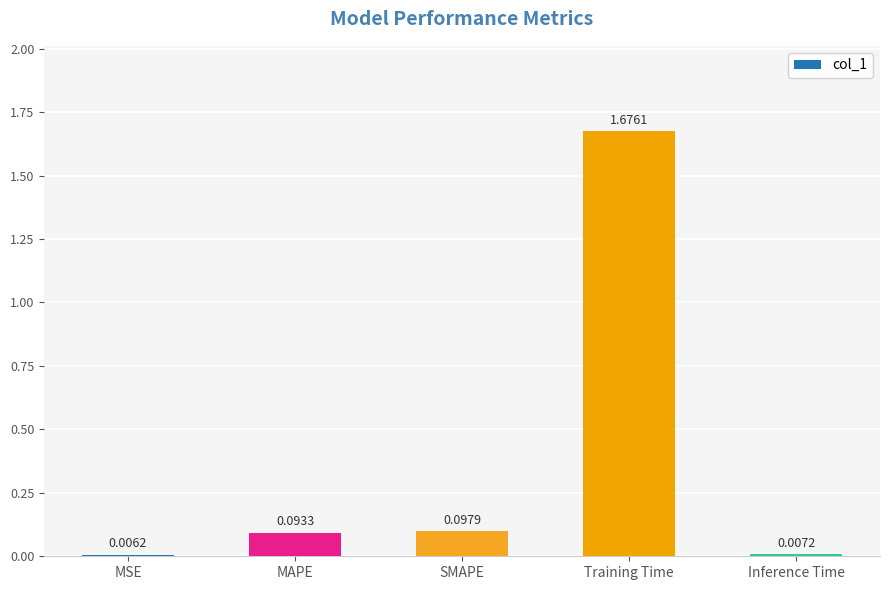

At which category does the chart reach its peak across all series?

Training Time